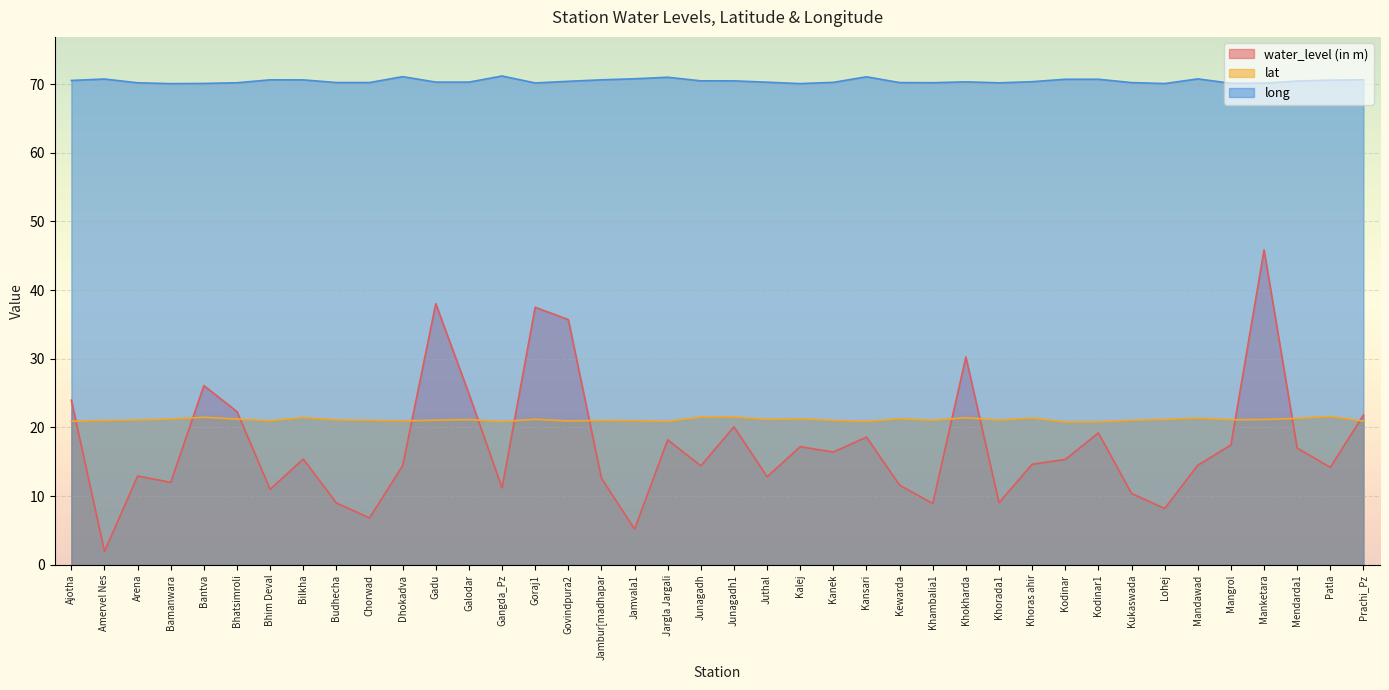

What is the value of the water_level (in m) point at the 23rd from the left?

17.2